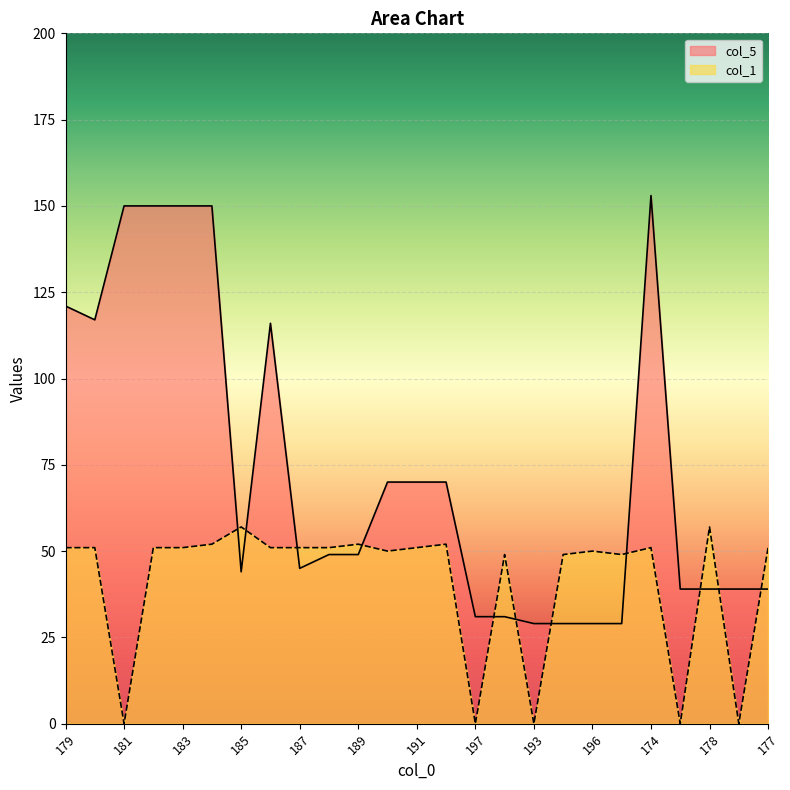

Rank the categories by col_1 value from lowest to highest.

181, 197, 193, 176, 175, 198, 195, 194, 190, 196, 179, 180, 182, 183, 186, 187, 188, 191, 174, 177, 184, 189, 192, 185, 178